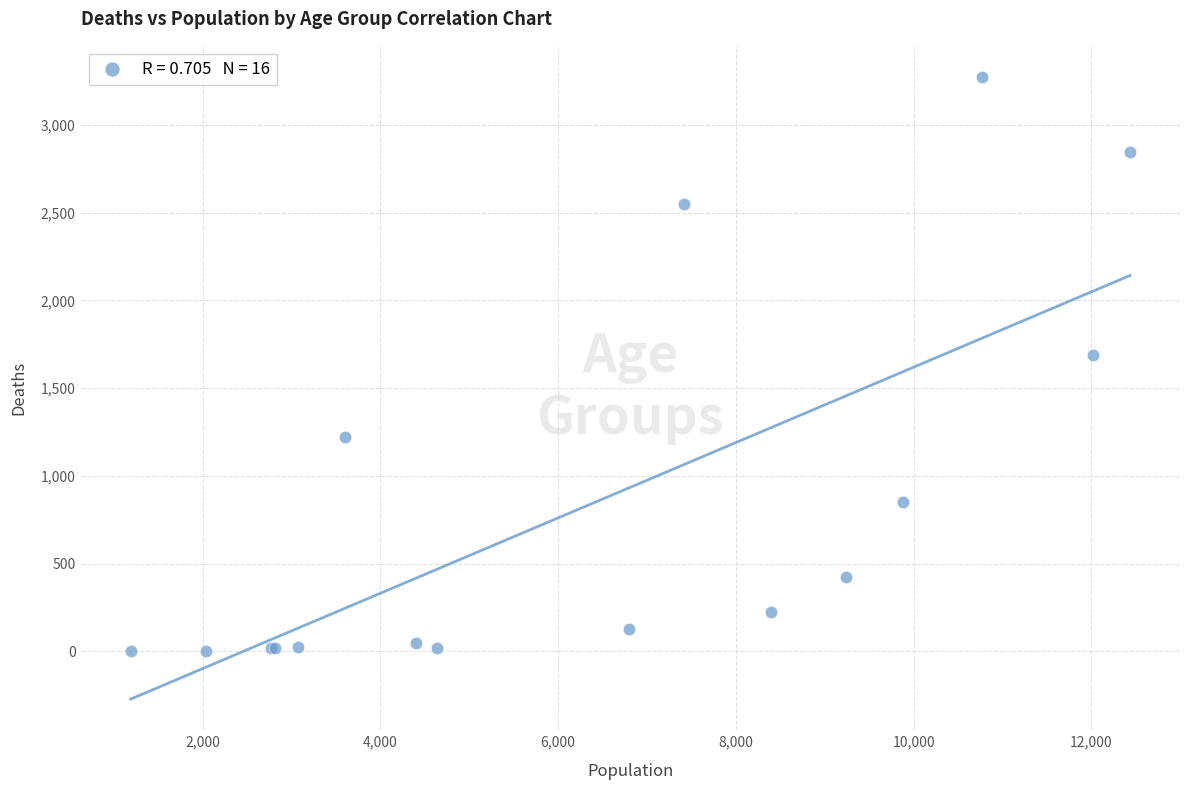

What Y value in the scatter plot is closest to 1638?

1690